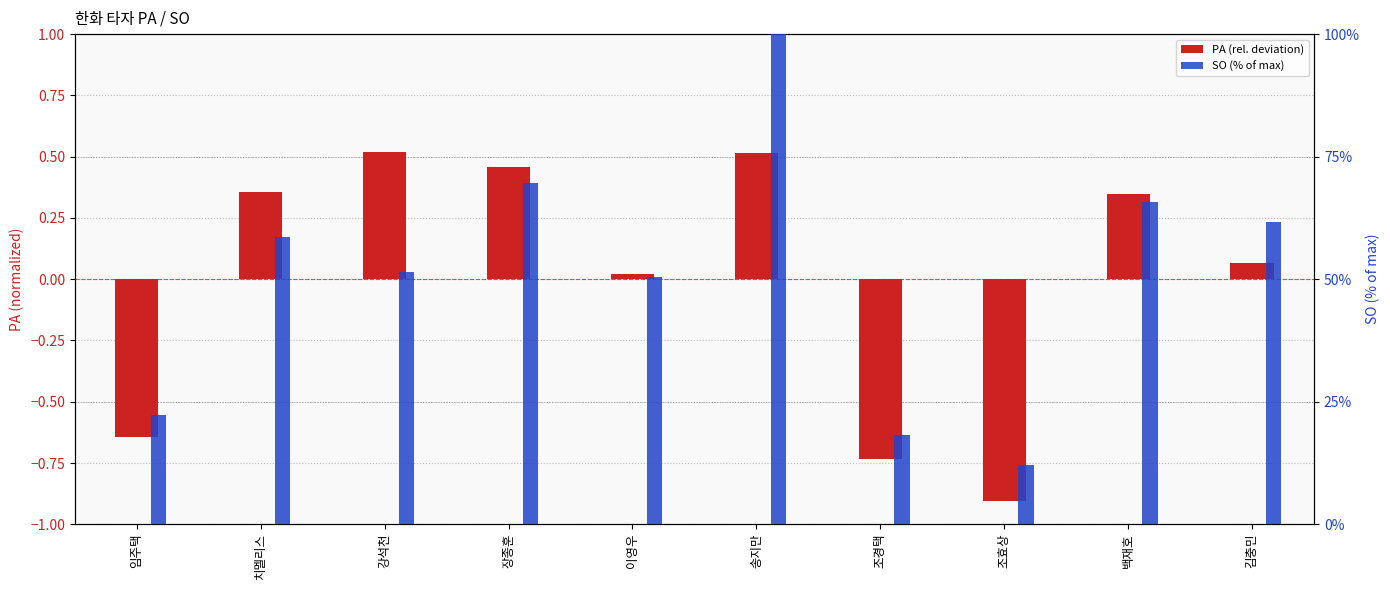

Reading left to right, list all the values displayed in this chart.

PA (rel. deviation): 임주택=-0.6	치멜리스=0.4	강석천=0.5	장종훈=0.5	이영우=0.0	송지만=0.5	조경택=-0.7	조효상=-0.9	백재호=0.3	김충민=0.1
SO (% of max): 임주택=22.2	치멜리스=58.6	강석천=51.5	장종훈=69.7	이영우=50.5	송지만=100.0	조경택=18.2	조효상=12.1	백재호=65.7	김충민=61.6